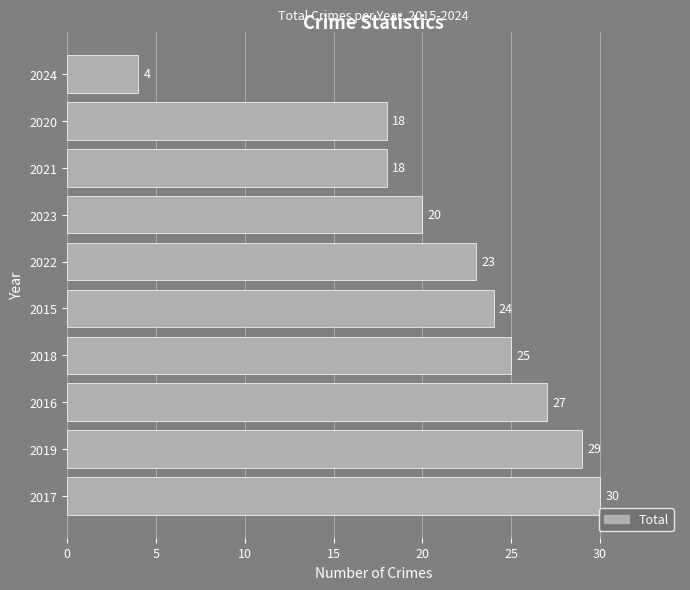

Approximately how many times larger is the value at 2019 compared to 2024?

7.2